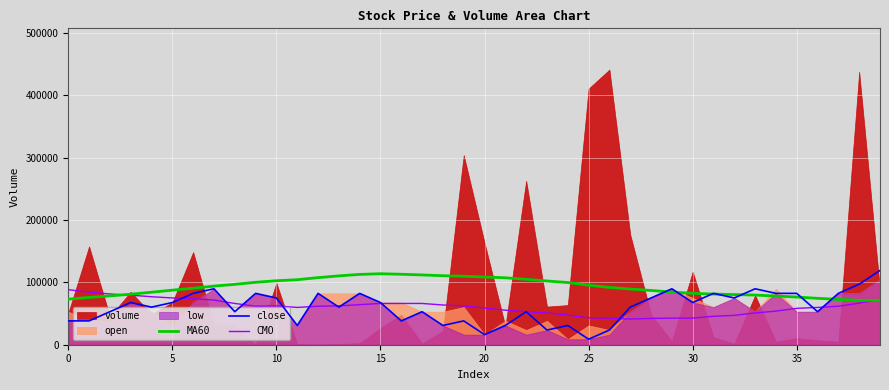

What is the maximum value for MA60?

113911.7